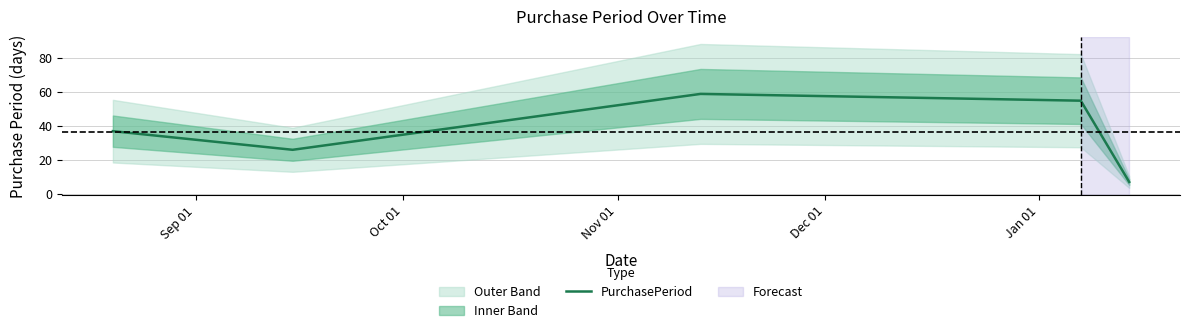

What is the highest value of the PurchasePeriod series?

59